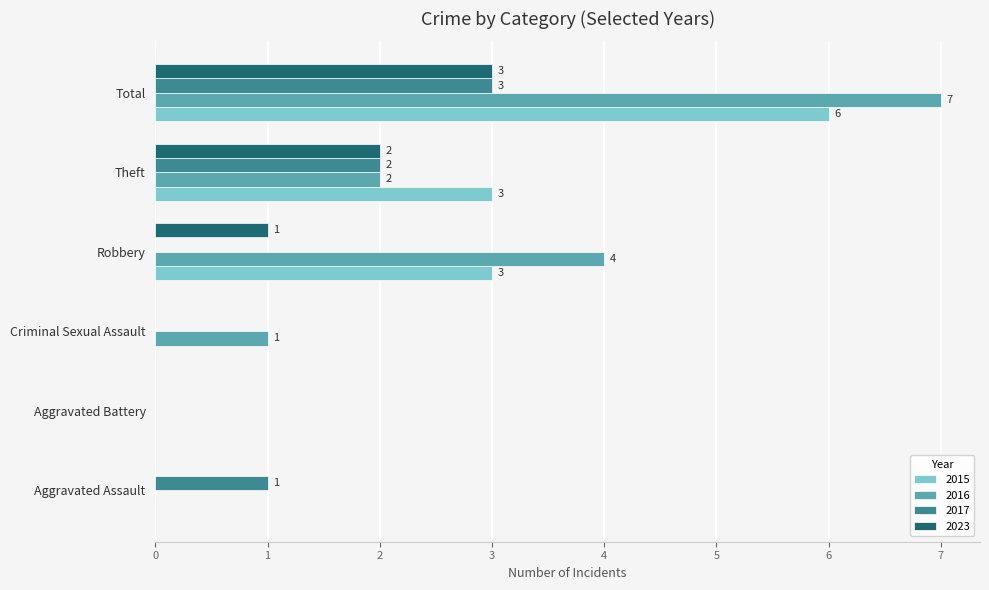

How many distinct data groups are displayed?

4